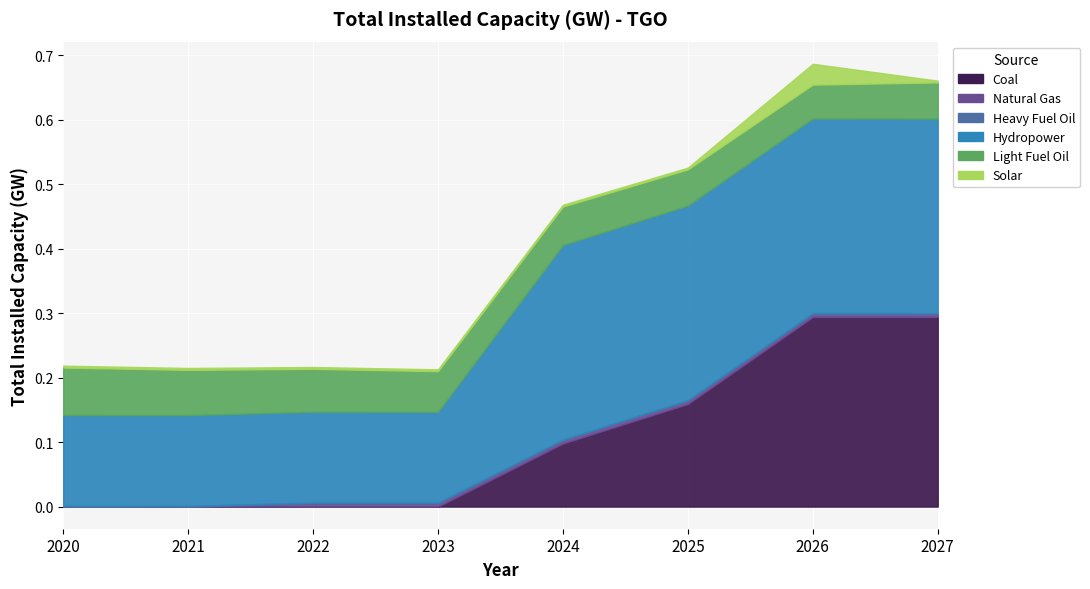

Reading right to left, extract all data points from this chart.

Coal: 2027=0.3	2026=0.3	2025=0.2	2024=0.1	2023=0.0	2022=0.0	2021=0.0	2020=0.0
Natural Gas: 2027=0.0	2026=0.0	2025=0.0	2024=0.0	2023=0.0	2022=0.0	2021=0.0	2020=0.0
Heavy Fuel Oil: 2027=0.0	2026=0.0	2025=0.0	2024=0.0	2023=0.0	2022=0.0	2021=0.0	2020=0.0
Hydropower: 2027=0.3	2026=0.3	2025=0.3	2024=0.3	2023=0.1	2022=0.1	2021=0.1	2020=0.1
Light Fuel Oil: 2027=0.1	2026=0.1	2025=0.1	2024=0.1	2023=0.1	2022=0.1	2021=0.1	2020=0.1
Solar: 2027=0.0	2026=0.0	2025=0.0	2024=0.0	2023=0.0	2022=0.0	2021=0.0	2020=0.0